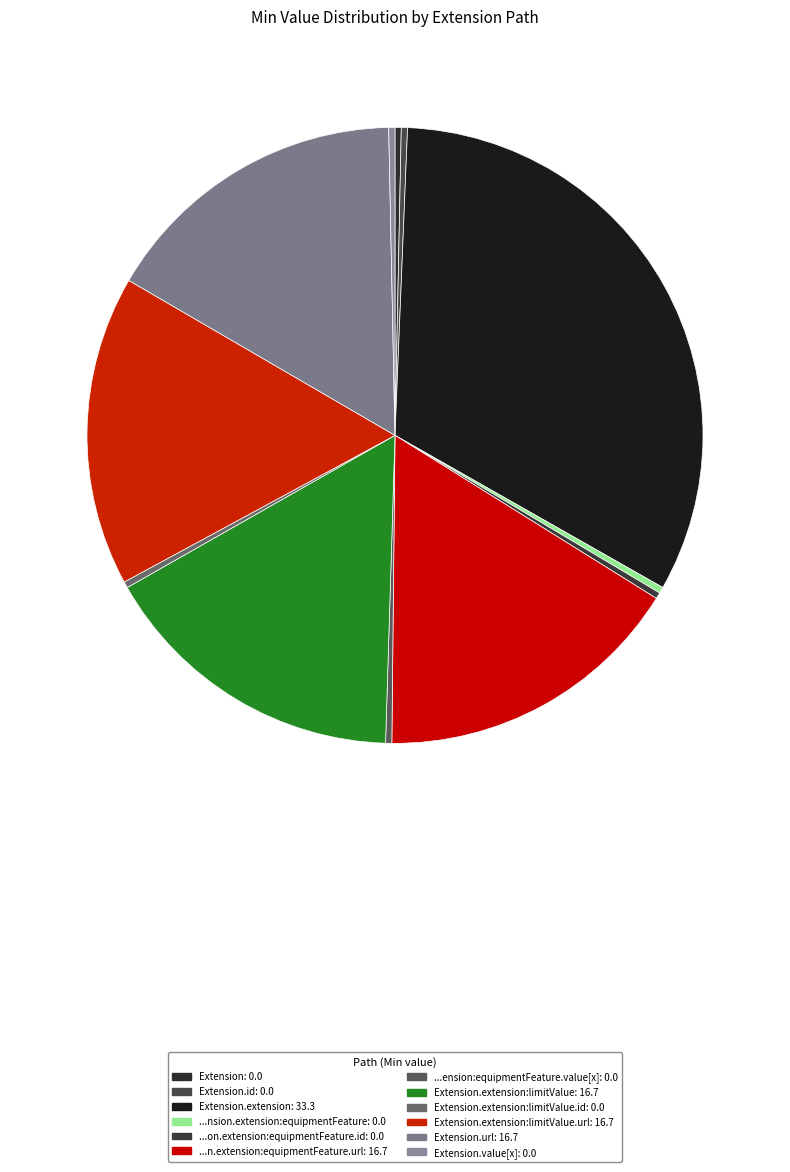

To the nearest percent, what is the average slice percentage?

8%